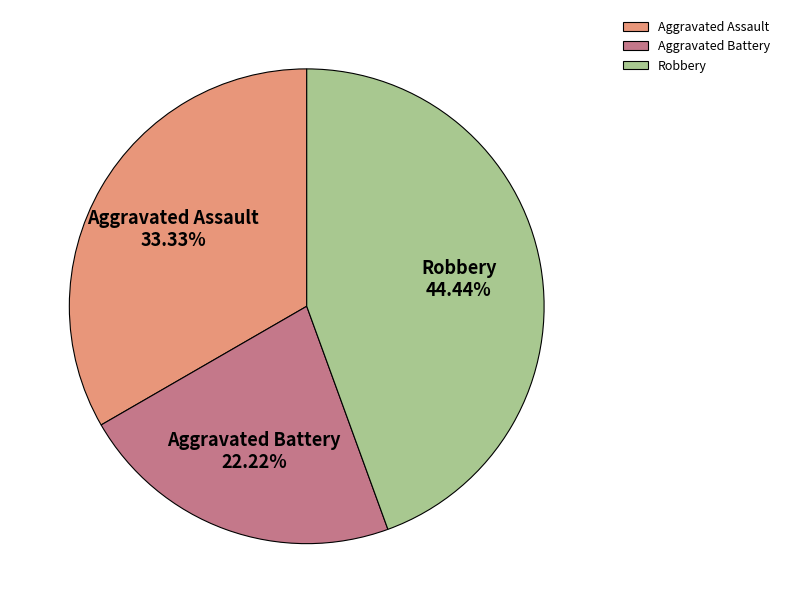

Rank the categories by value from lowest to highest.

Aggravated Battery, Aggravated Assault, Robbery